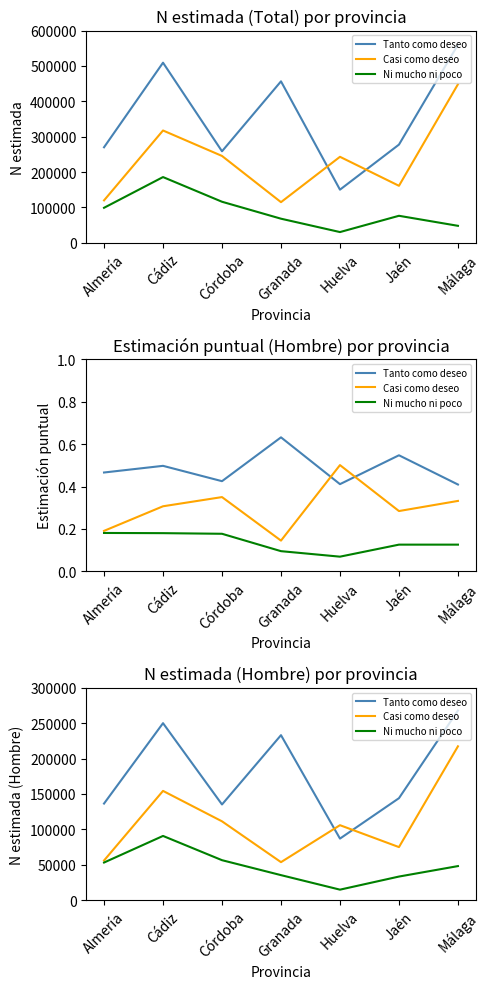

What value does the Casi como deseo series have at Almería?

55908